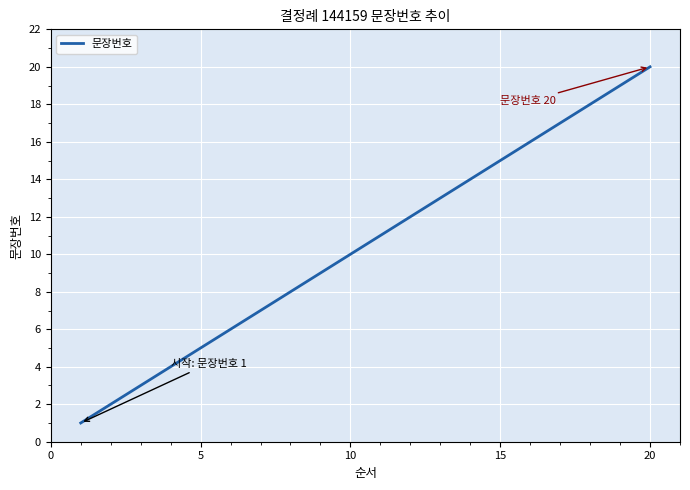

What is the greatest value displayed?

20